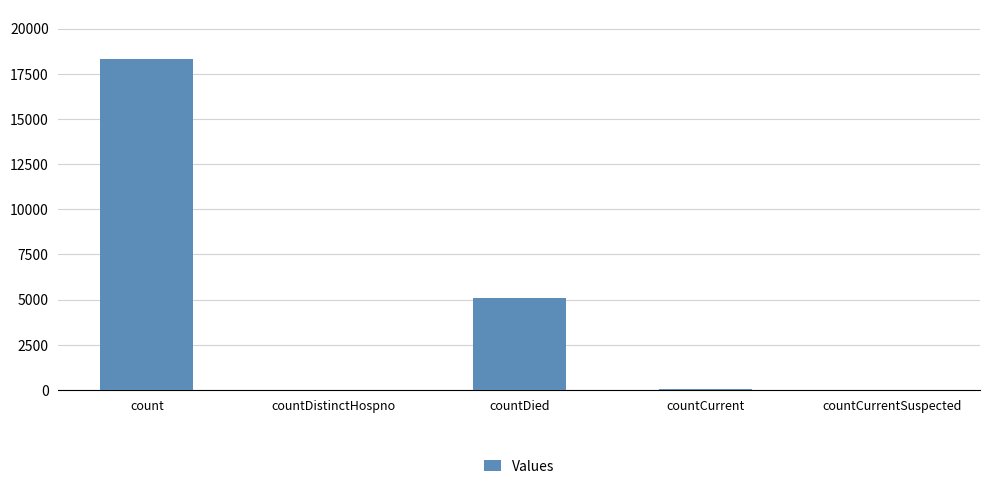

At which label is the value closest to 9150?

countDied